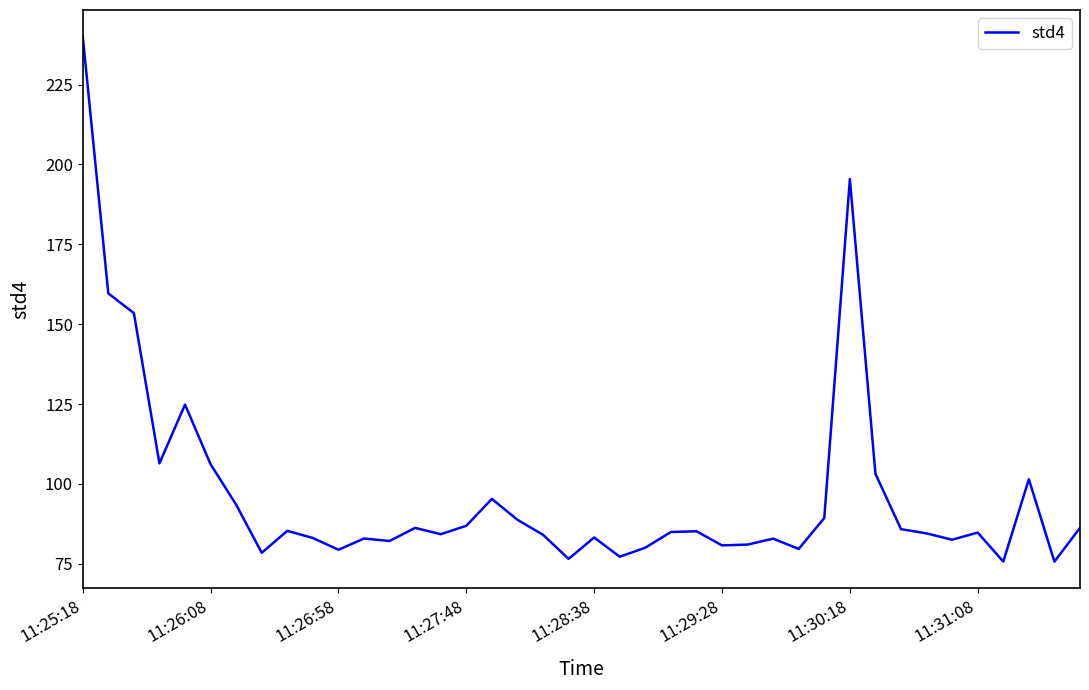

What is the difference between the maximum and second lowest values?

164.4